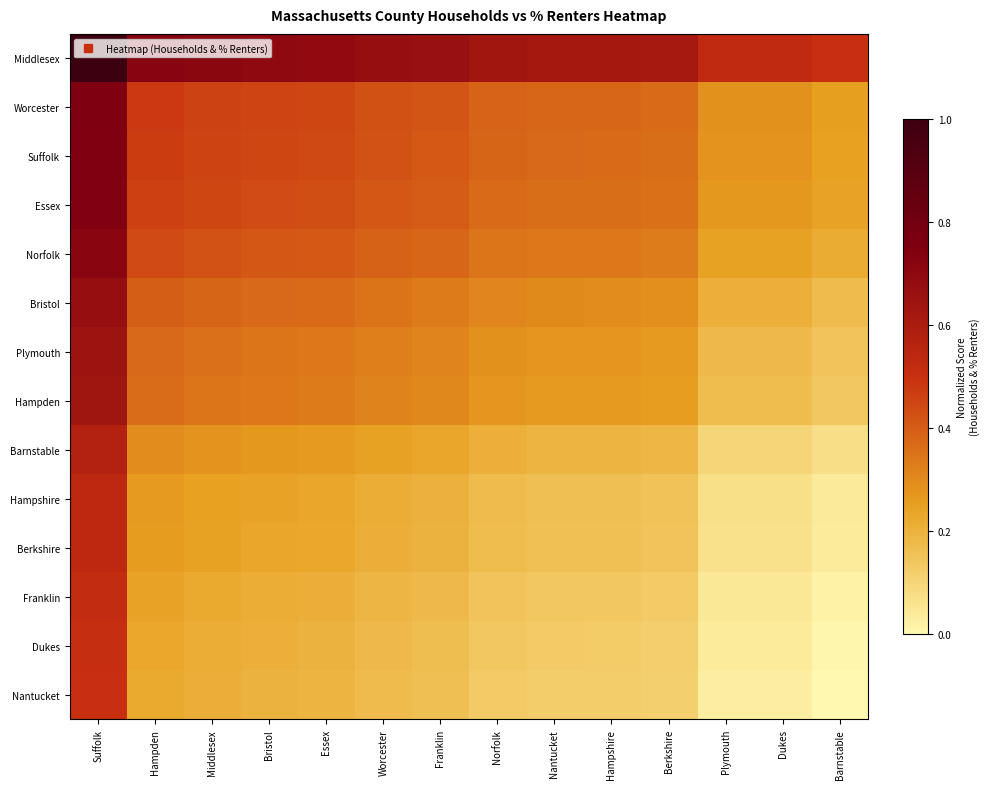

Which series has the largest total across all categories?

Middlesex